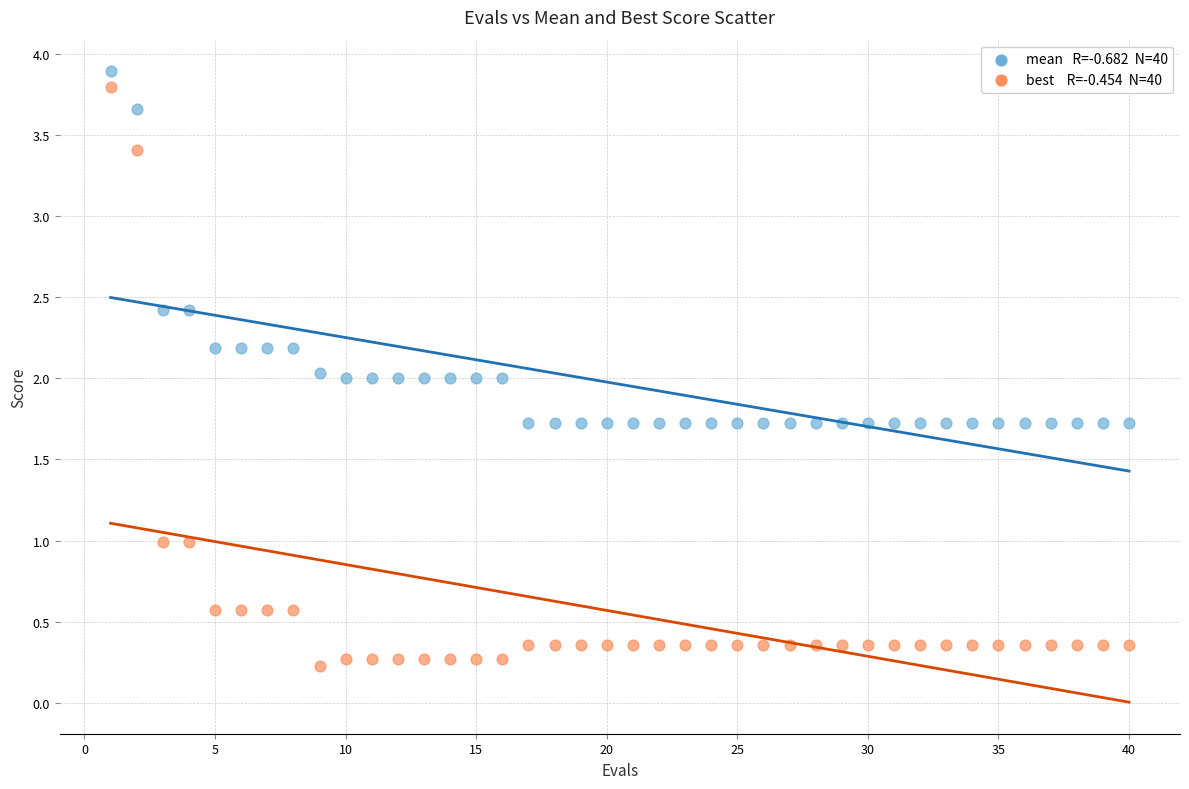

Across all data points, what is the range of X values (max minus min)?

39.0